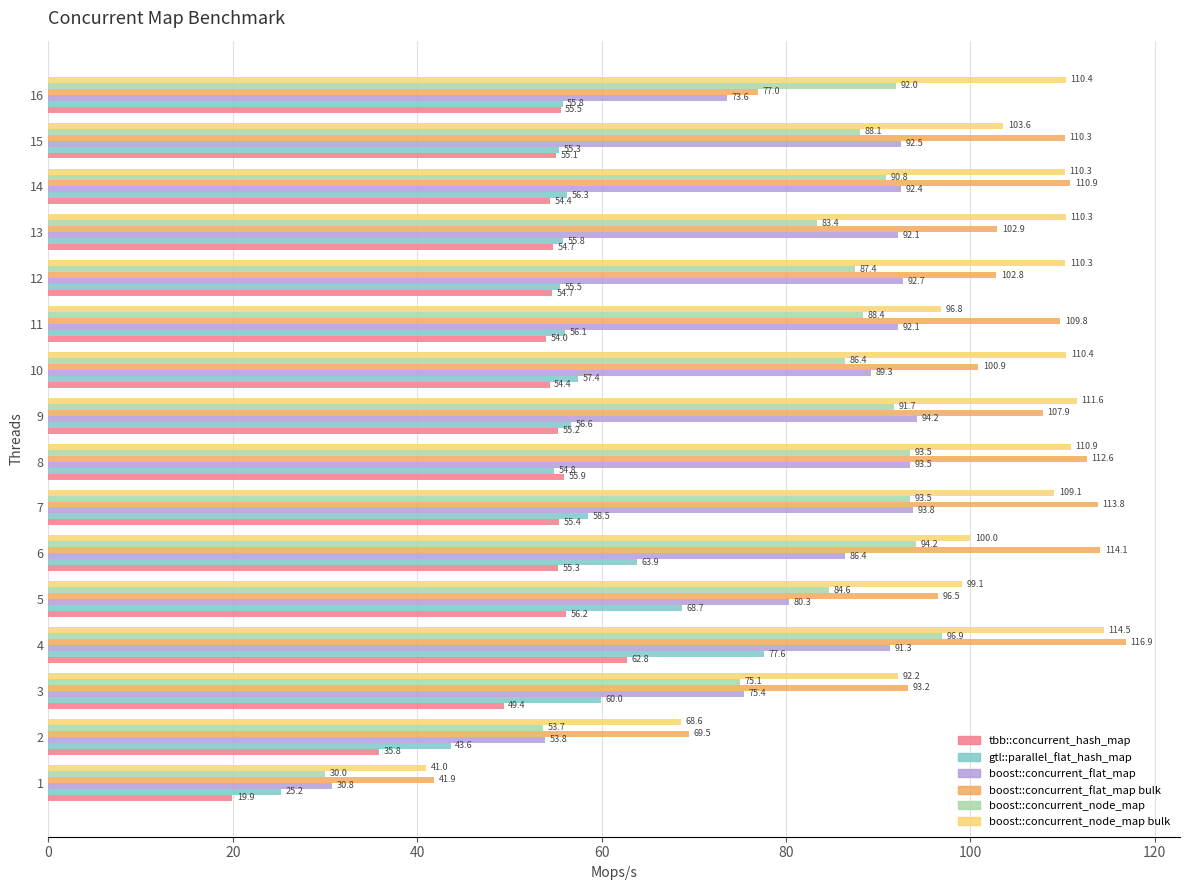

Which series changed the most between 1 and 11?

boost::concurrent_flat_map bulk